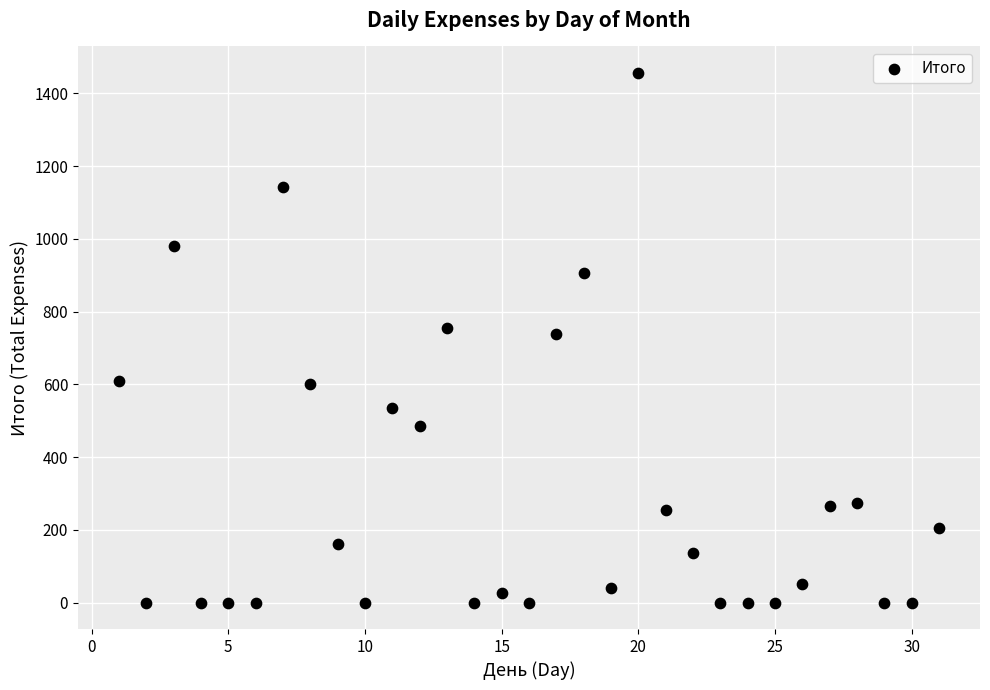

What is the range of Y values (max minus min)?

1456